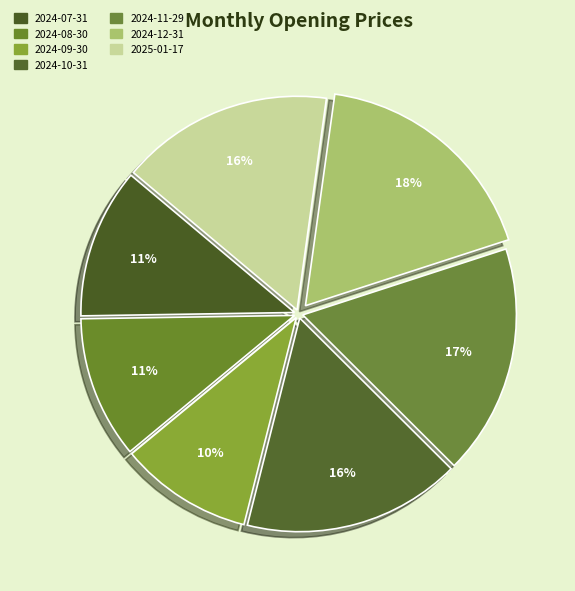

Which category has the smallest portion of the pie?

2024-09-30